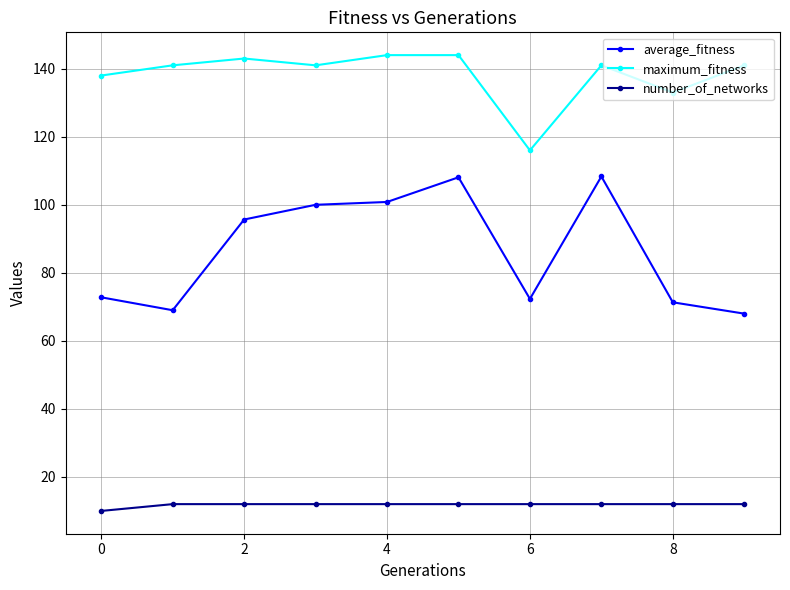

Which series has the largest range (max minus min)?

average_fitness